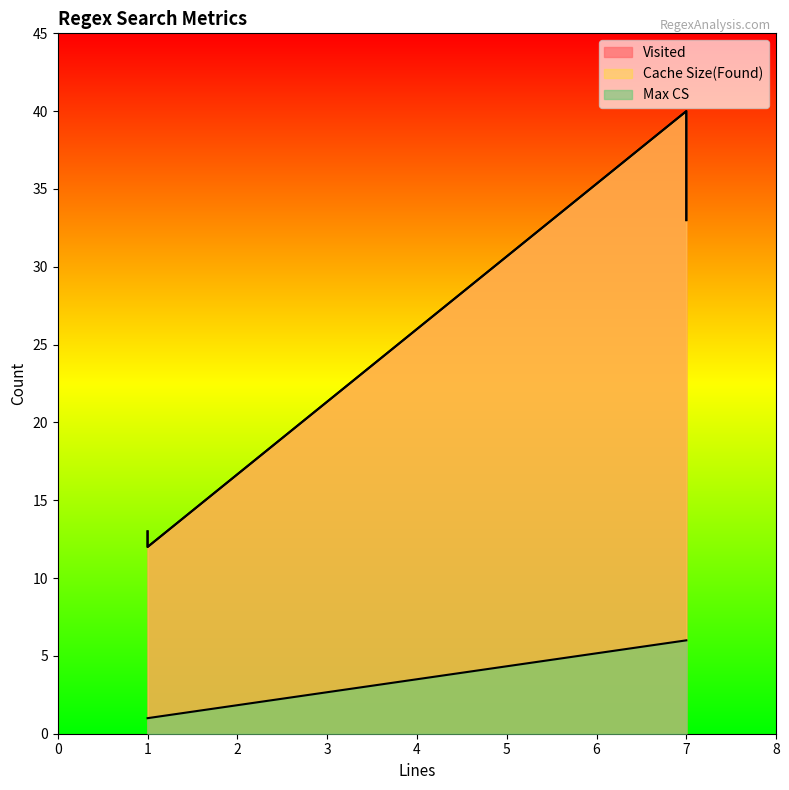

What is the spread (max minus min) of values at 1?

11